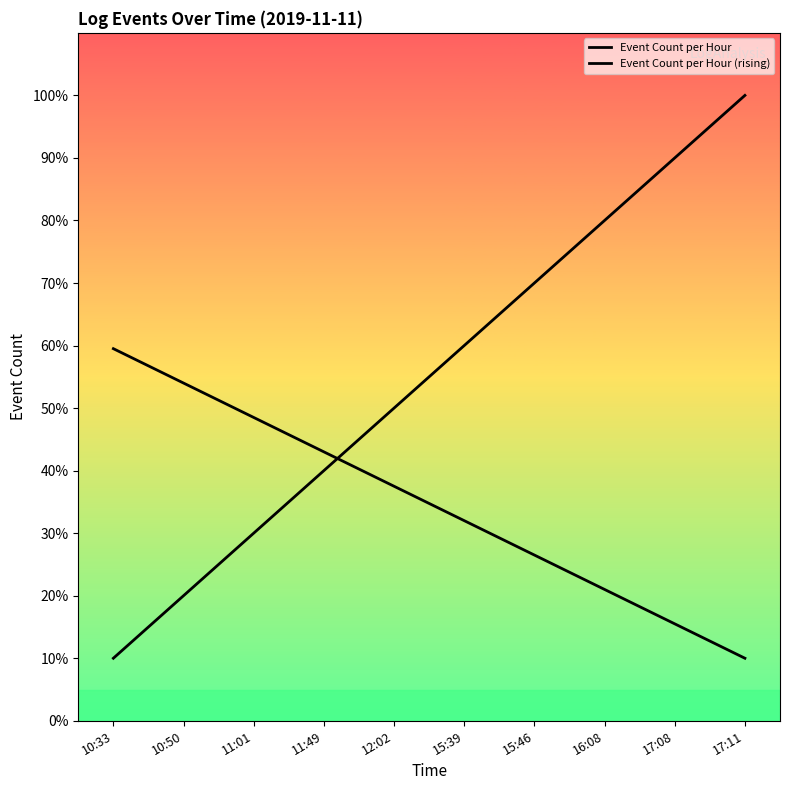

Is this an area chart (filled region under the line)?

No